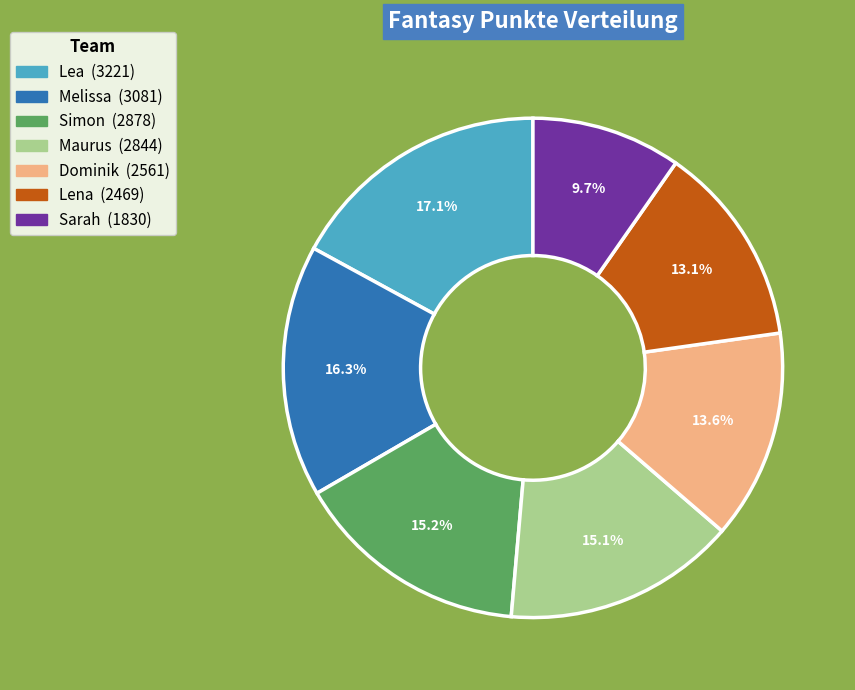

Is the sum of Lena and Lea greater than half?

No